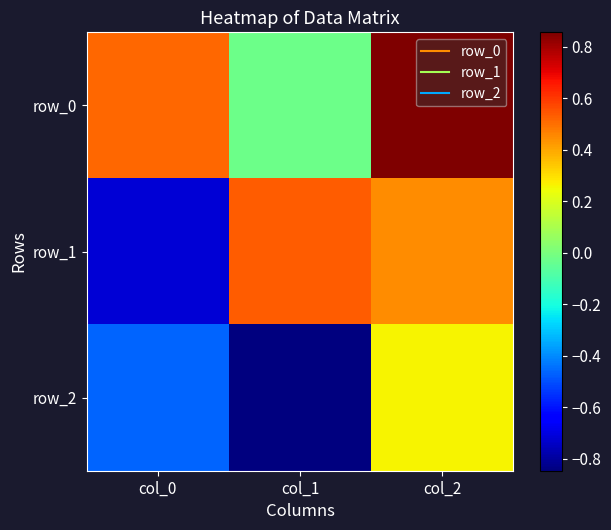

How many values in row_1 are above zero?

2